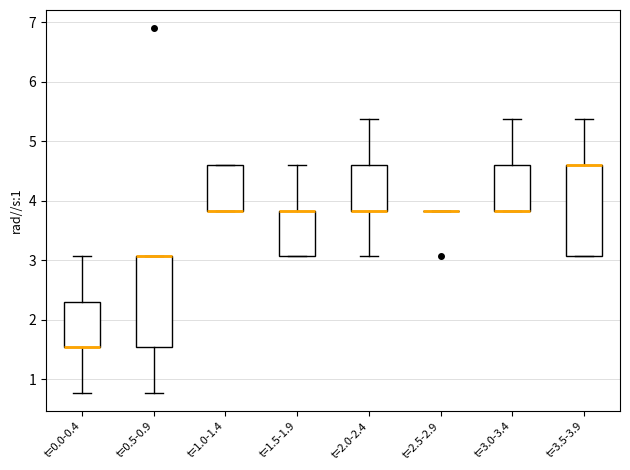

Reading left to right, read every box against the y-axis: the position of its median line, the range the box covers, and the ends of its whiskers. The values are not printed on the chart, so give them approximately, as read against the axis.

t=0.0-0.4: median 1.5 (drawn on the box's lower edge), box 1.5 to 2.3, whiskers 0.8 to 3.1
t=0.5-0.9: median 3.1 (drawn on the box's upper edge), box 1.5 to 3.1, whiskers 0.8 to 3.1
t=1.0-1.4: median 3.8 (drawn on the box's lower edge), box 3.8 to 4.6, whiskers 3.8 to 4.6
t=1.5-1.9: median 3.8 (drawn on the box's upper edge), box 3.1 to 3.8, whiskers 3.1 to 4.6
t=2.0-2.4: median 3.8 (drawn on the box's lower edge), box 3.8 to 4.6, whiskers 3.1 to 5.4
t=2.5-2.9: box collapsed to a line at 3.8, whiskers 3.8 to 3.8
t=3.0-3.4: median 3.8 (drawn on the box's lower edge), box 3.8 to 4.6, whiskers 3.8 to 5.4
t=3.5-3.9: median 4.6 (drawn on the box's upper edge), box 3.1 to 4.6, whiskers 3.1 to 5.4